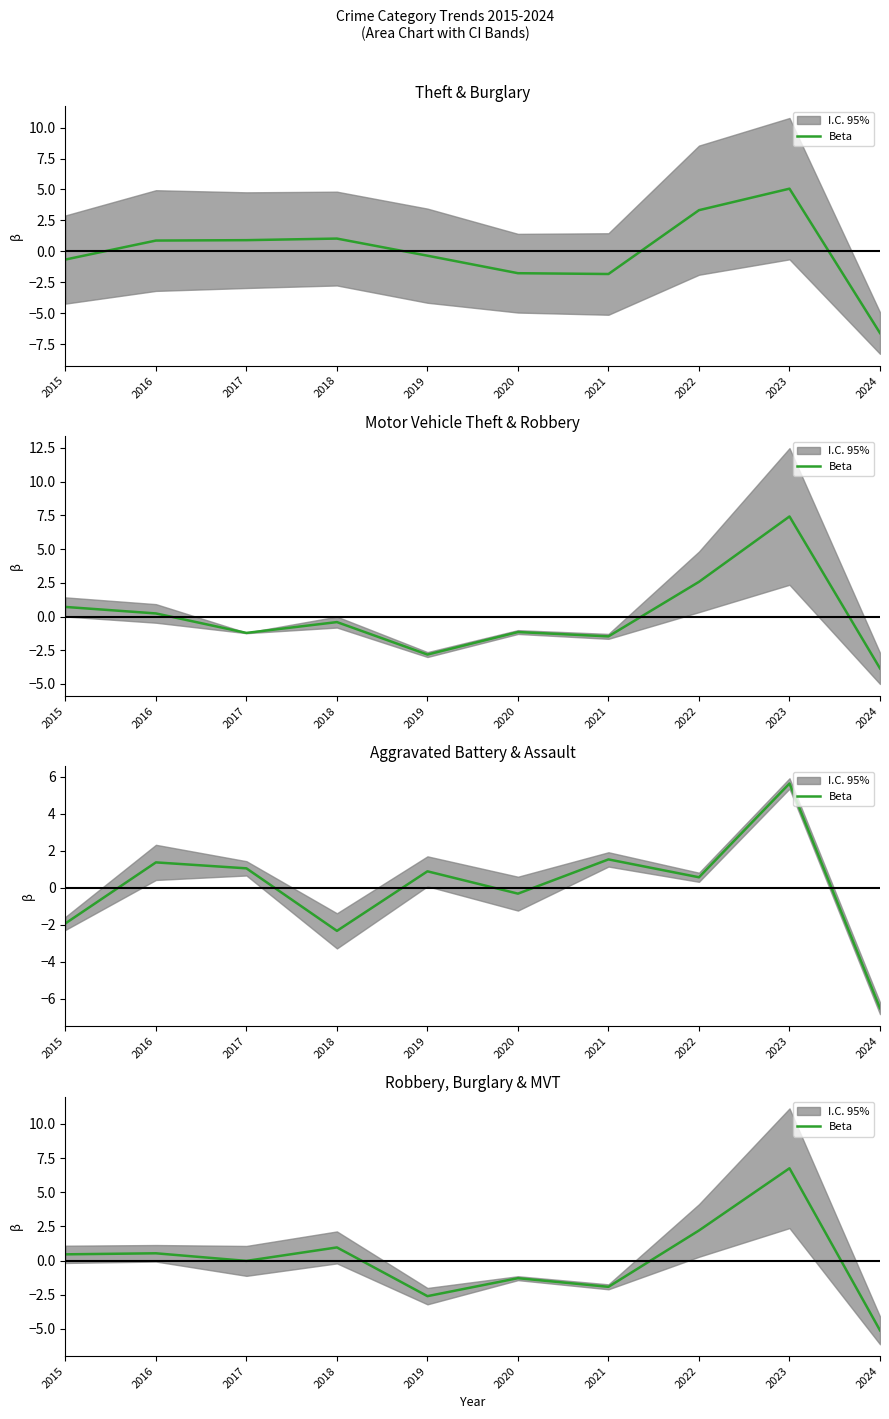

Is this an area chart (filled region under the line)?

No